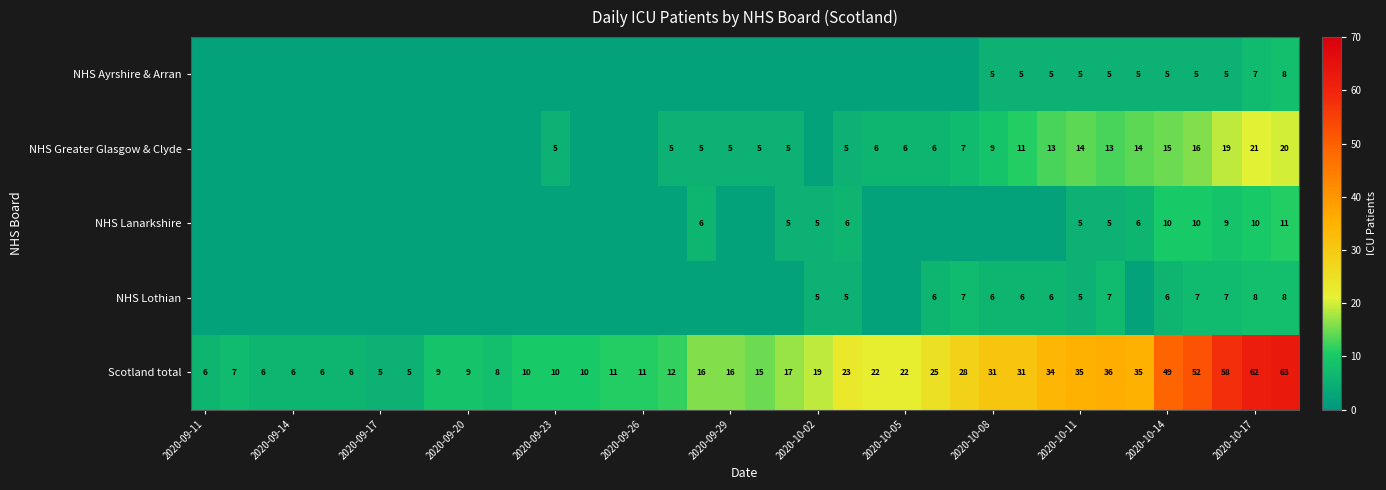

Count the NHS Ayrshire & Arran values in the range 2 to 5.

36